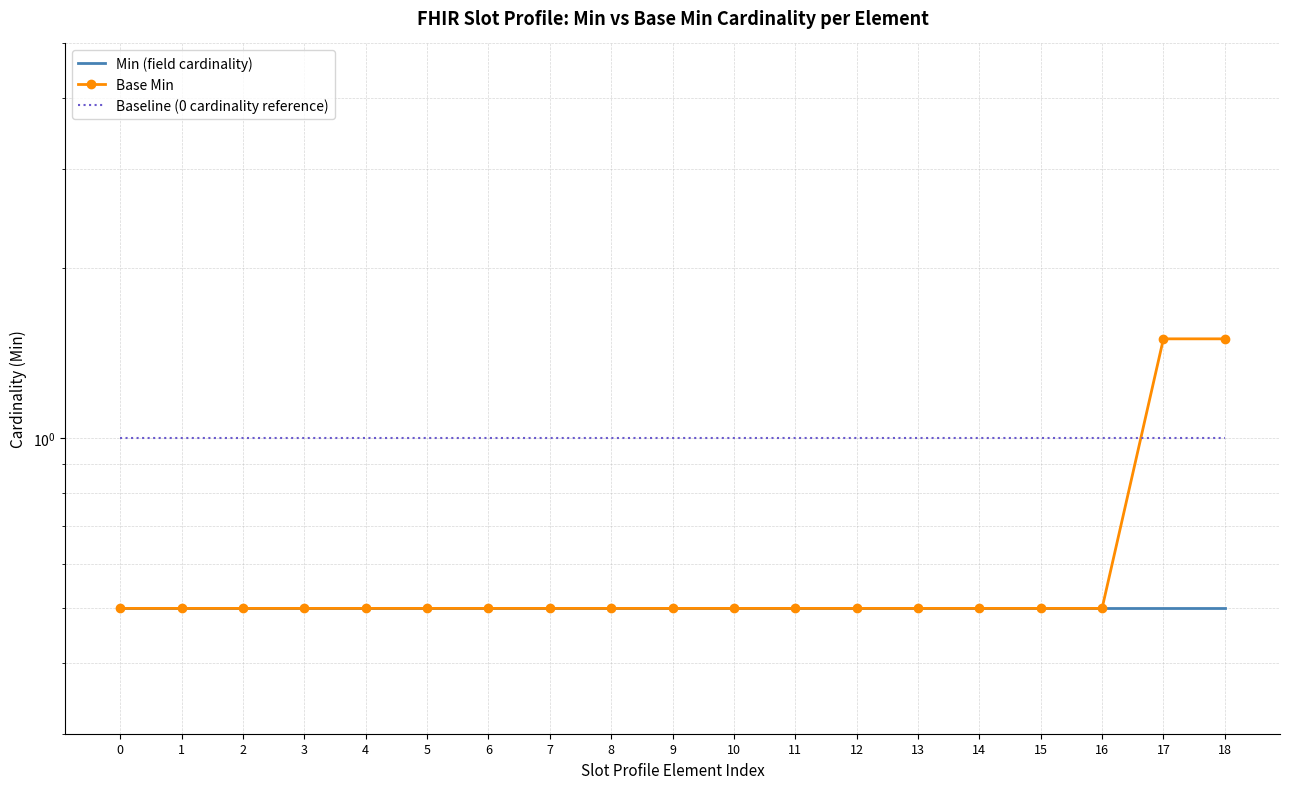

At which category is the sum across all series the highest?

17